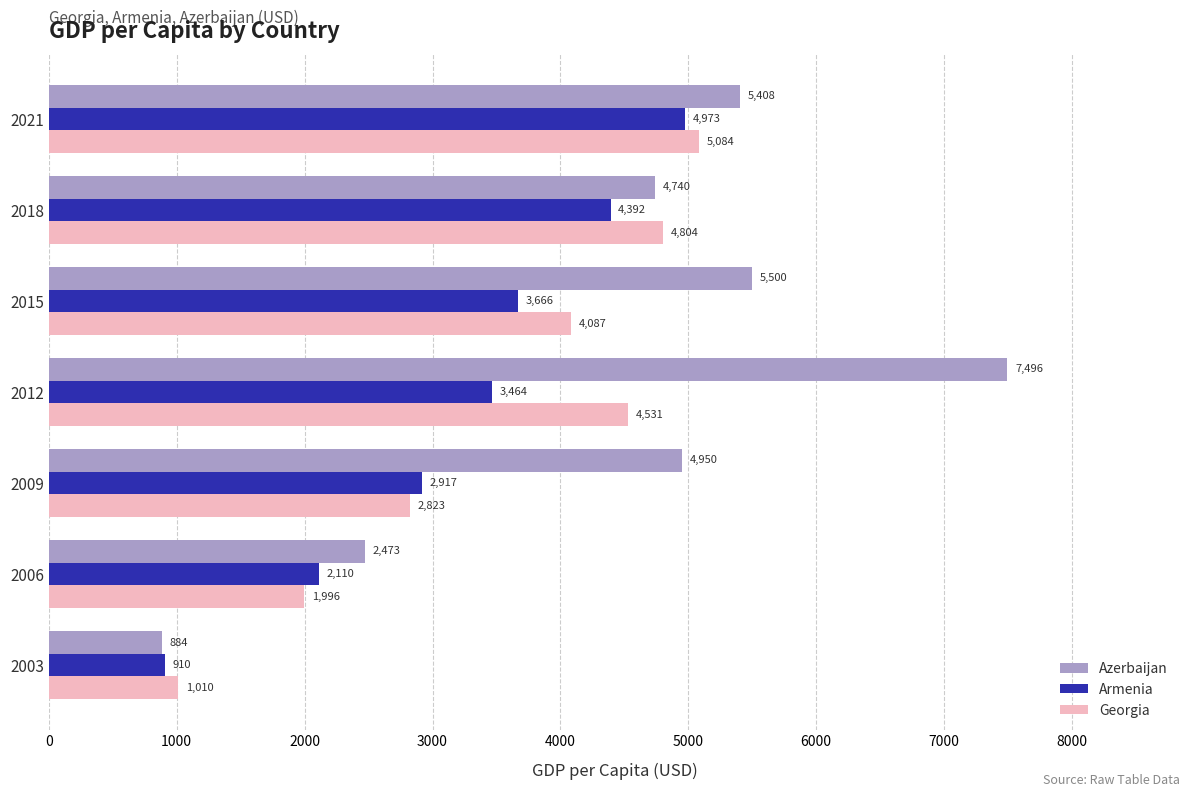

The value of Georgia at 2021 is 5083.6. True or false?

True